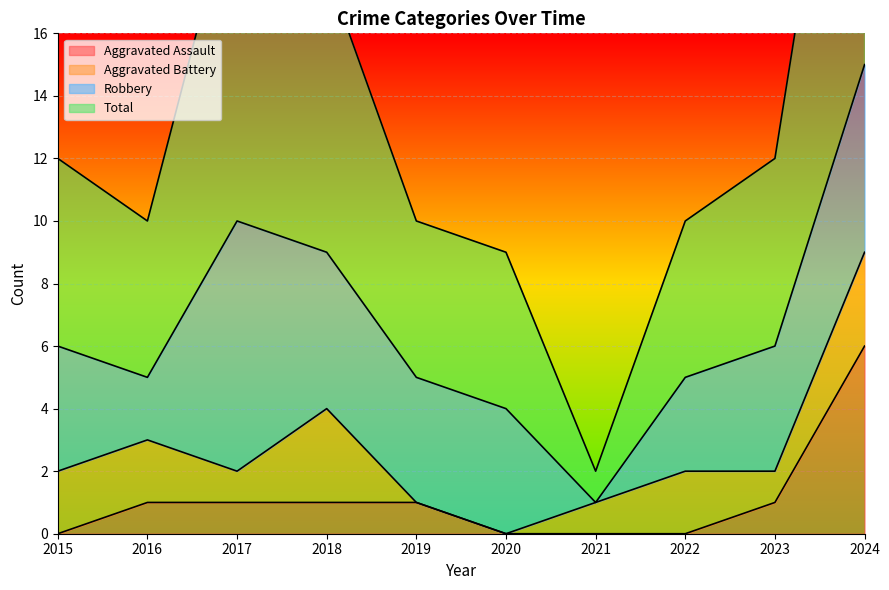

Which has a higher value, 2024 or 2017?

2024